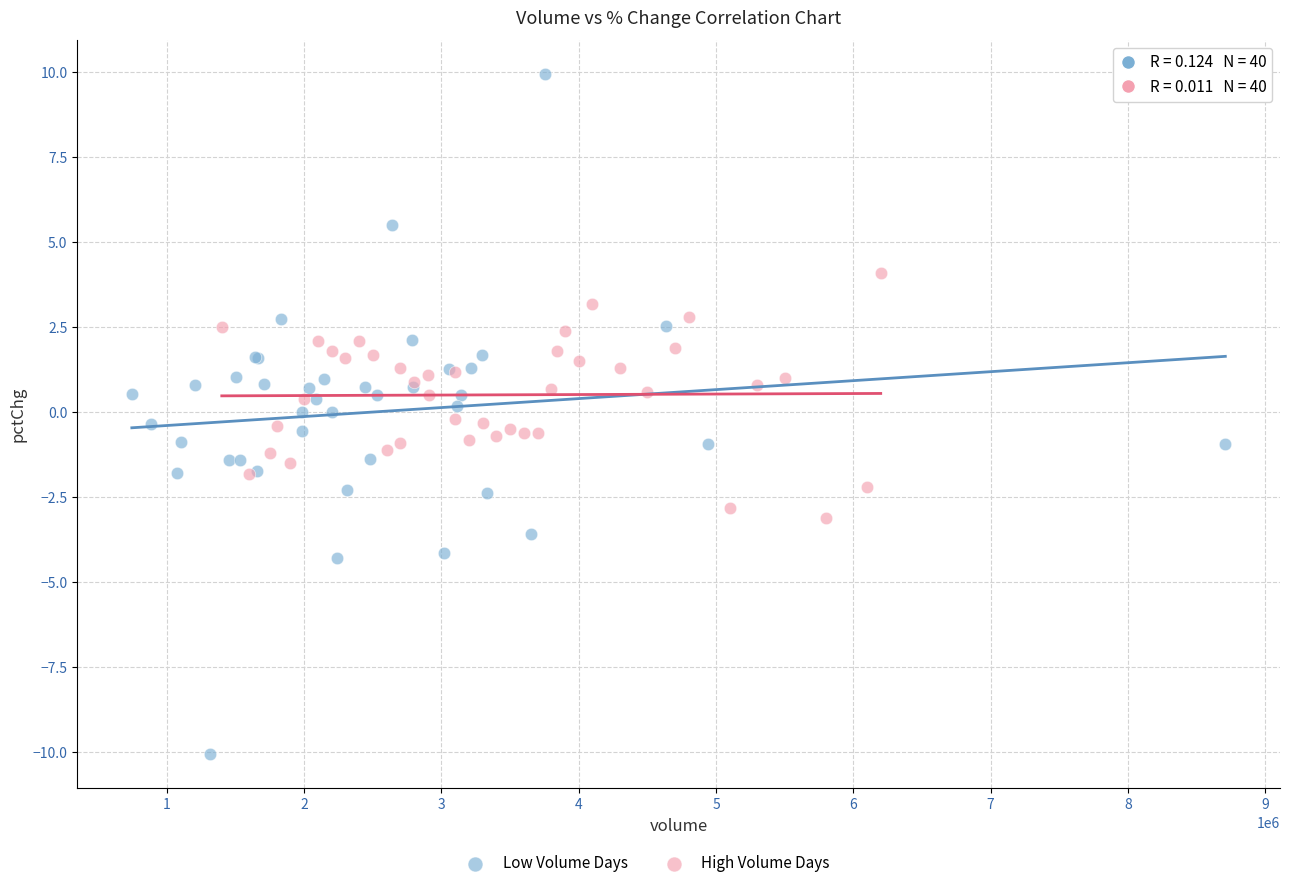

Which series reaches the maximum Y coordinate?

Low Volume Days